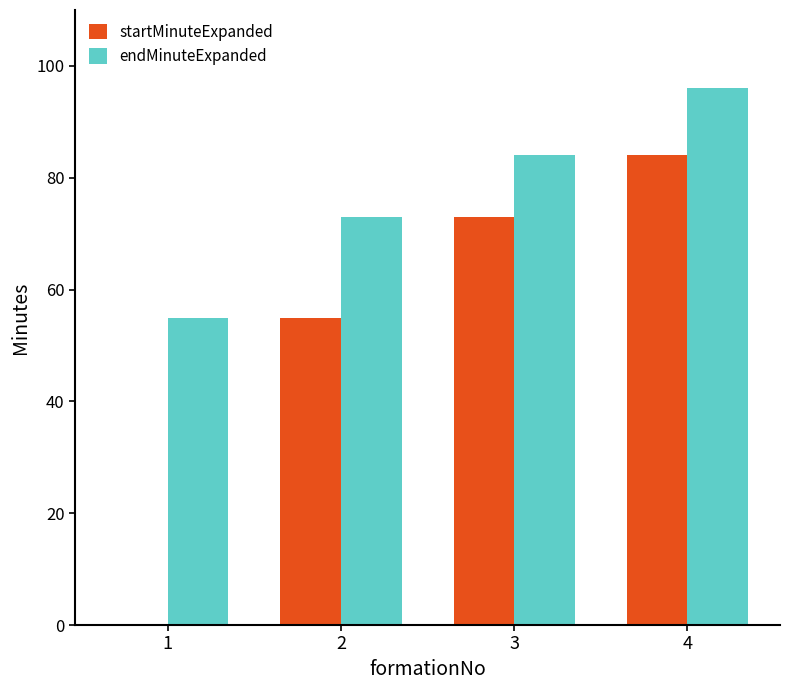

What is the maximum value shown in the chart?

96